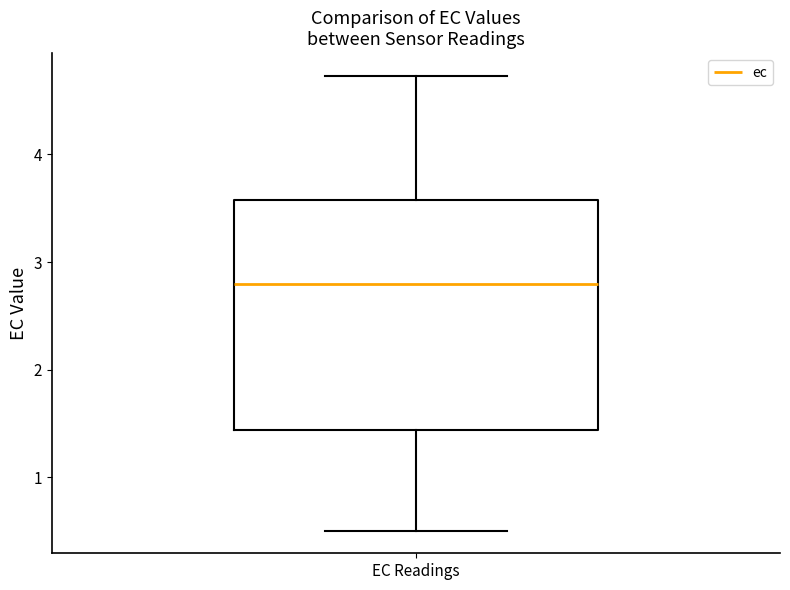

Read this box plot against the y-axis: the position of the median line, the range covered by the box, and the ends of both whiskers. The values are not printed on the chart, so give them approximately, as read against the axis.

median 2.8, box 1.4 to 3.6, whiskers 0.5 to 4.7